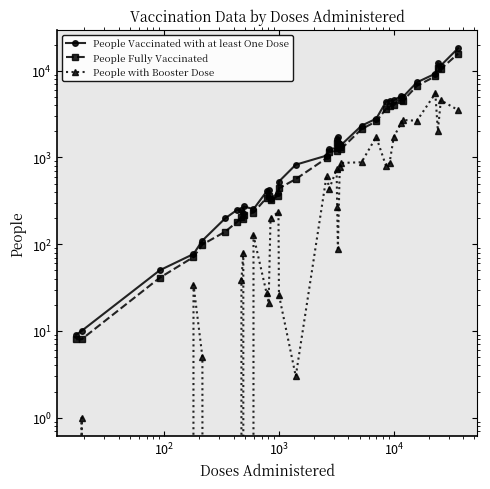

What is the minimum value for People Fully Vaccinated?

8